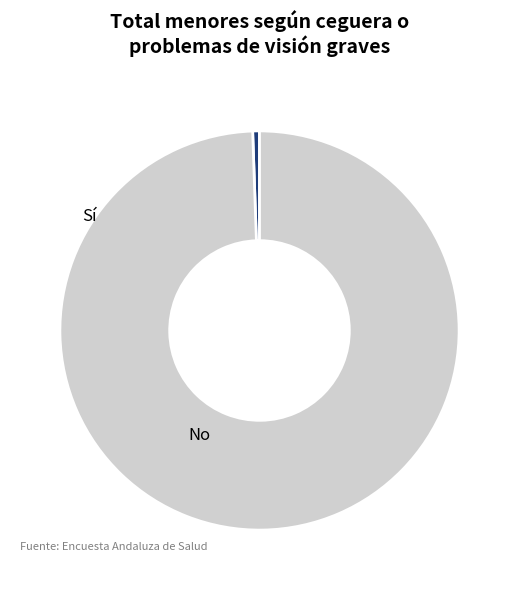

Does any single category account for the majority?

Yes